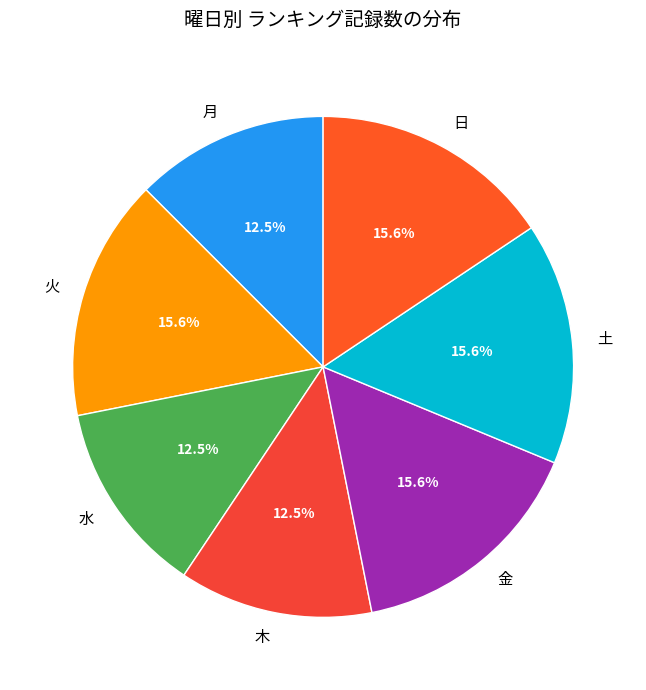

Which has a higher value, 金 or 木?

金